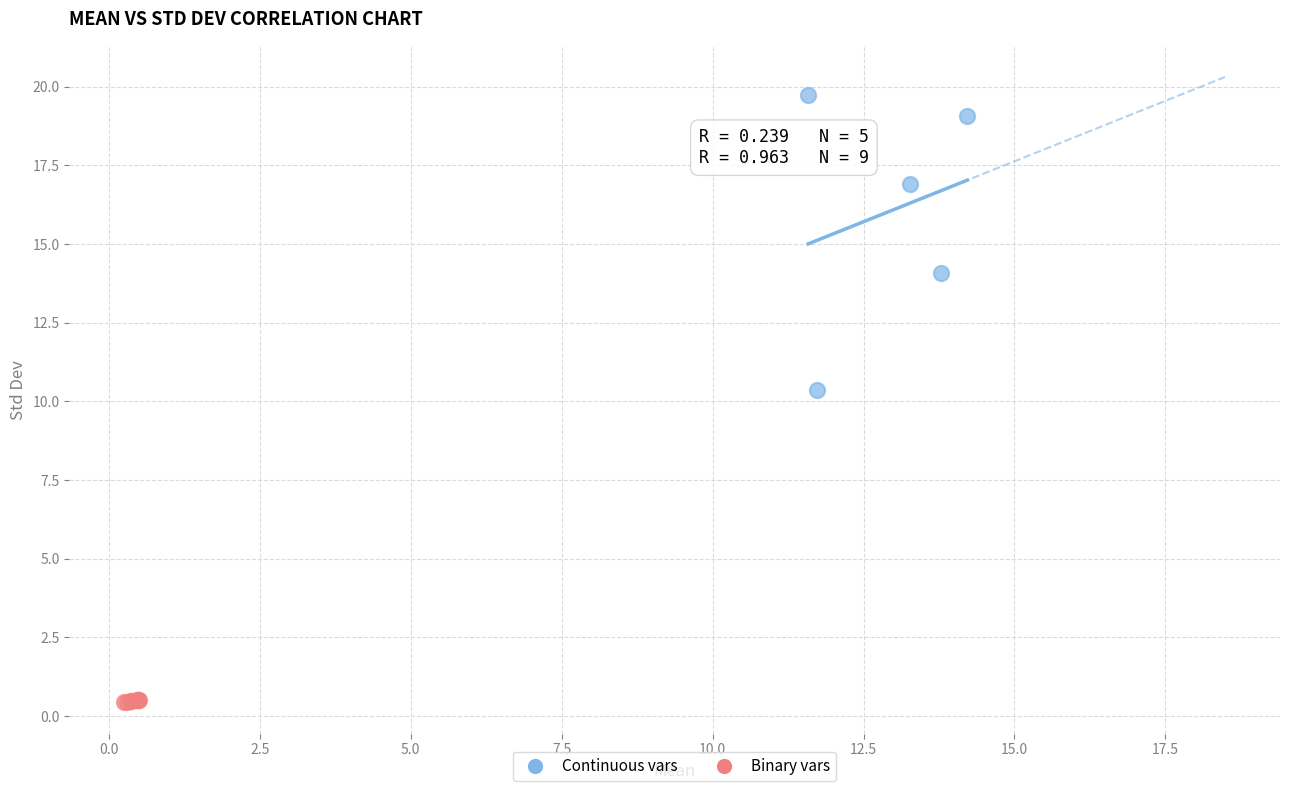

Which series contains the lowest Y value?

Binary vars